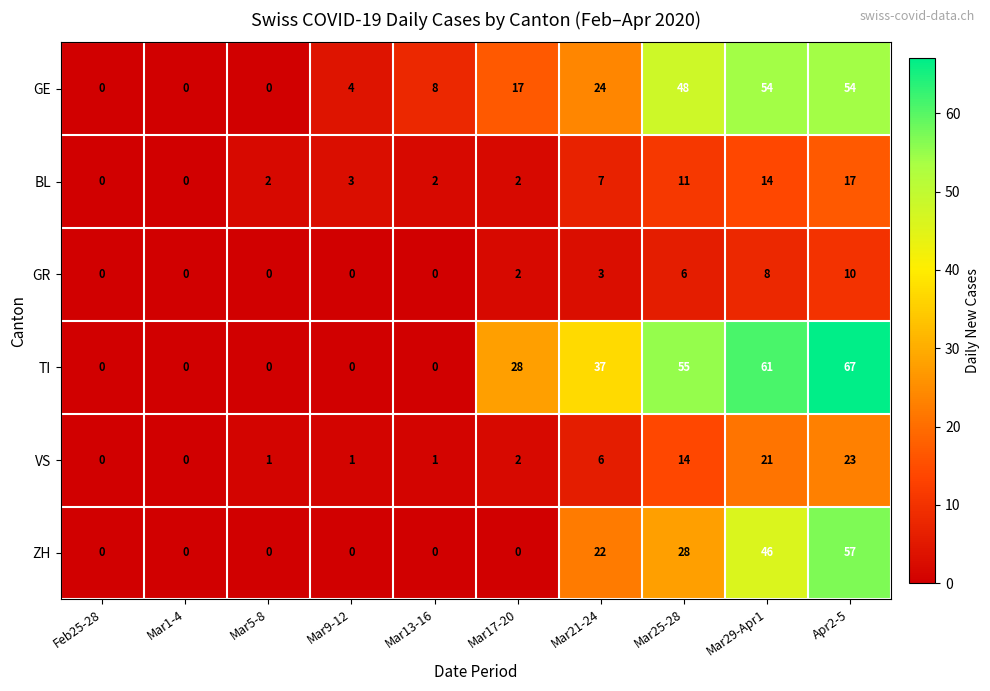

What is the maximum value for TI?

67